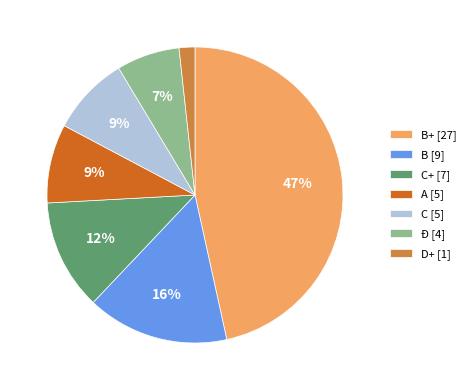

To the nearest percent, what is the combined percentage of B+ [27] and B [9]?

62%